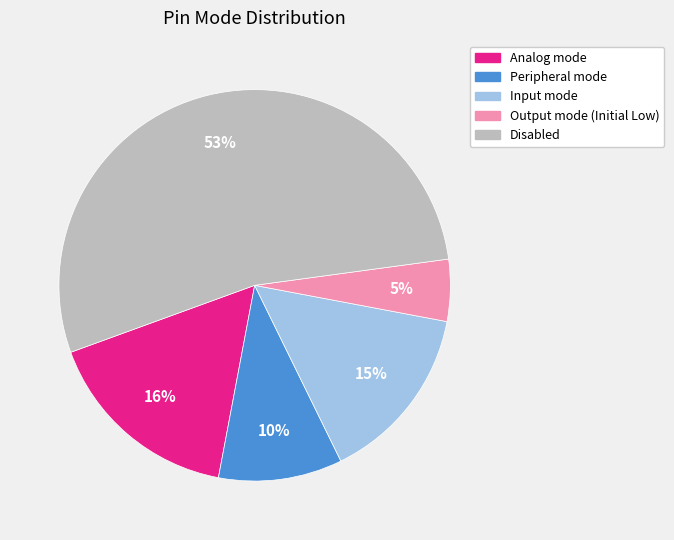

Is the sum of Disabled and Output mode (Initial Low) greater than half?

Yes